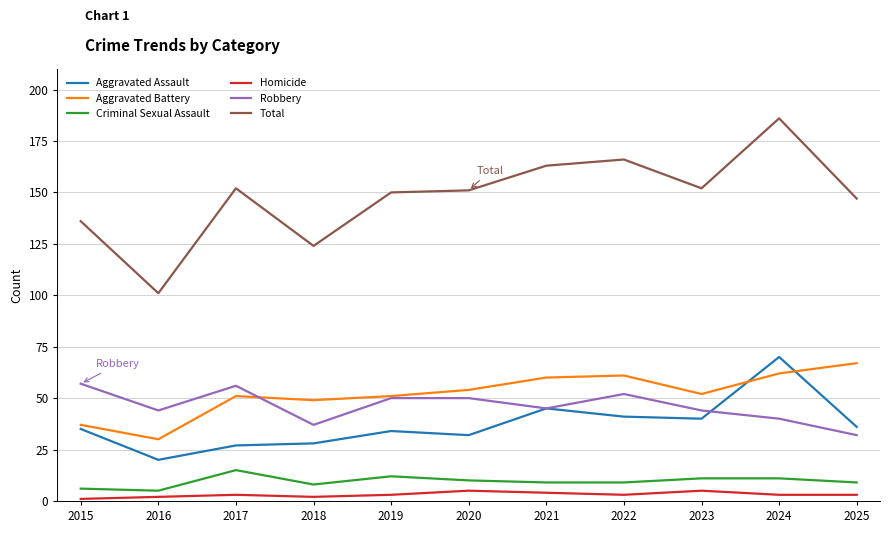

Which category has the highest value in the Aggravated Battery series?

2025